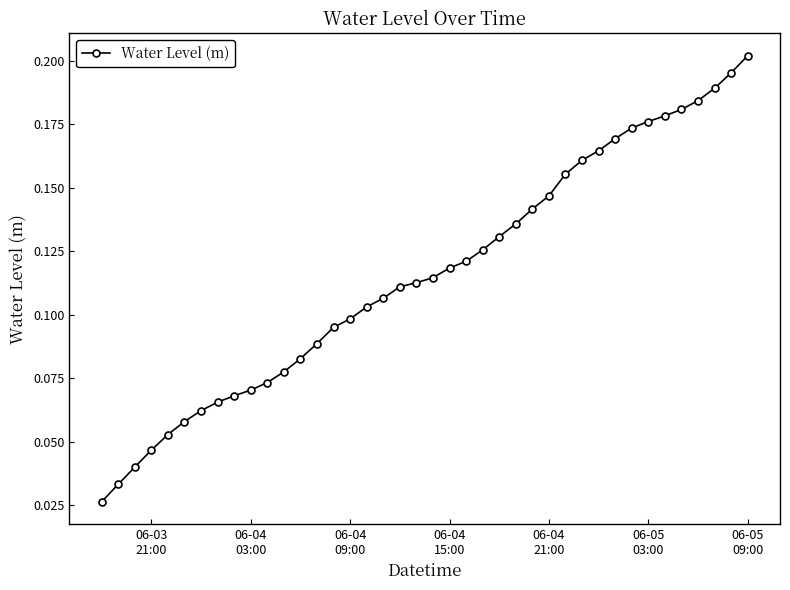

What is the sum of all values?

4.6